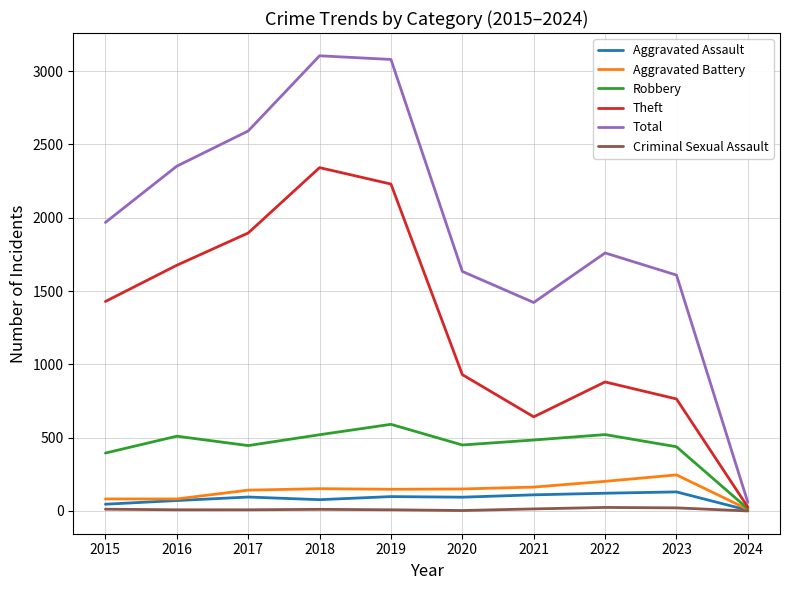

The value of Aggravated Battery at 2022 is 202. True or false?

True